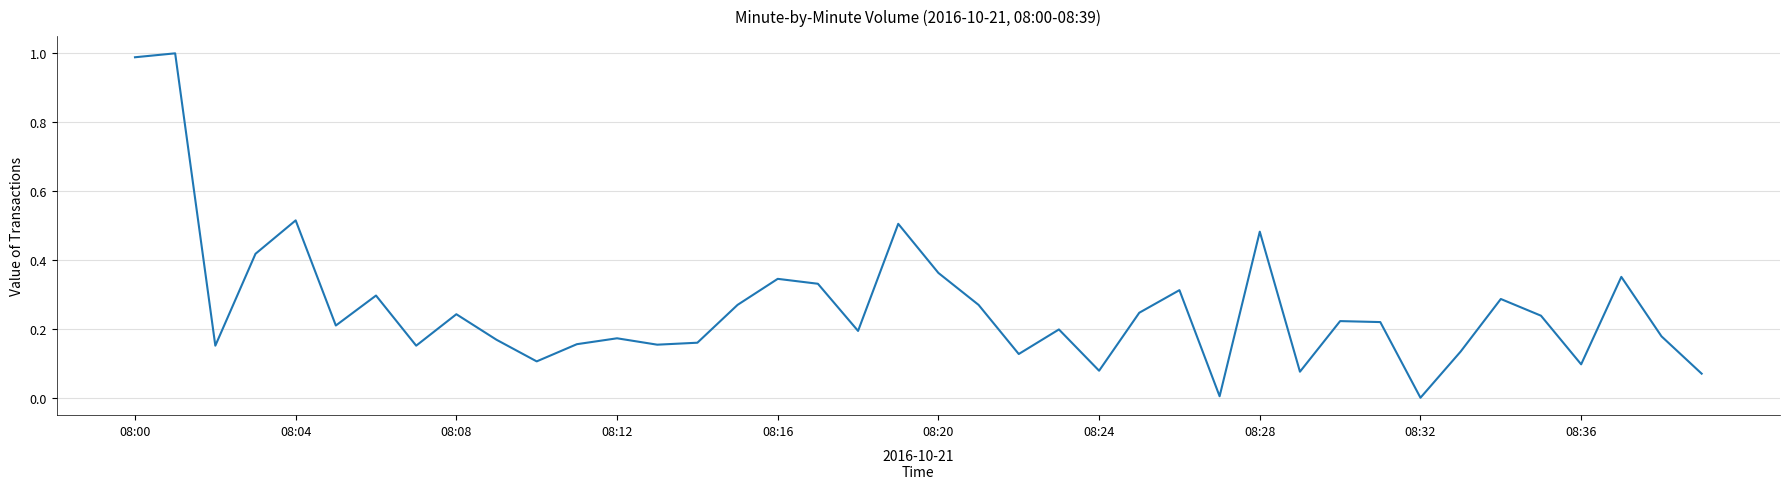

How many categories are shown in the chart?

40